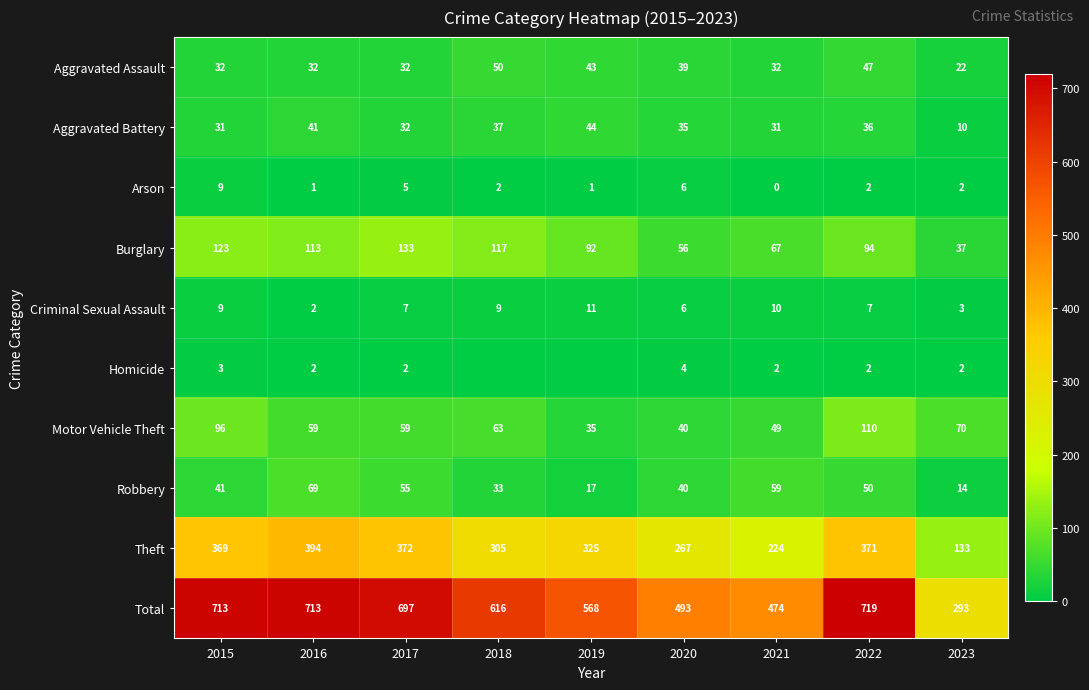

Where is Robbery nearest to the value 41?

2015